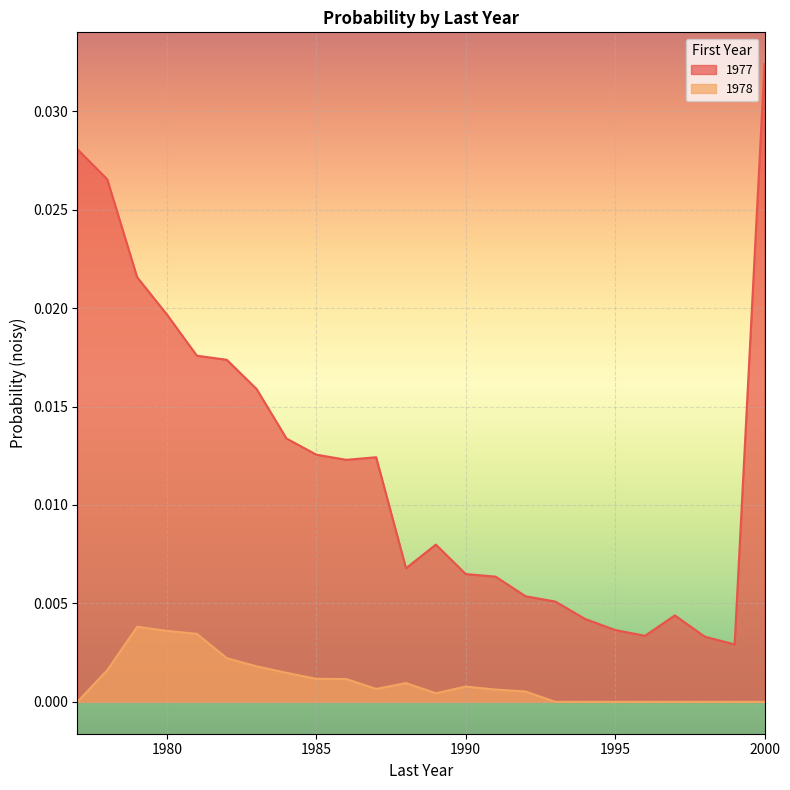

How many lines are shown in the chart?

2